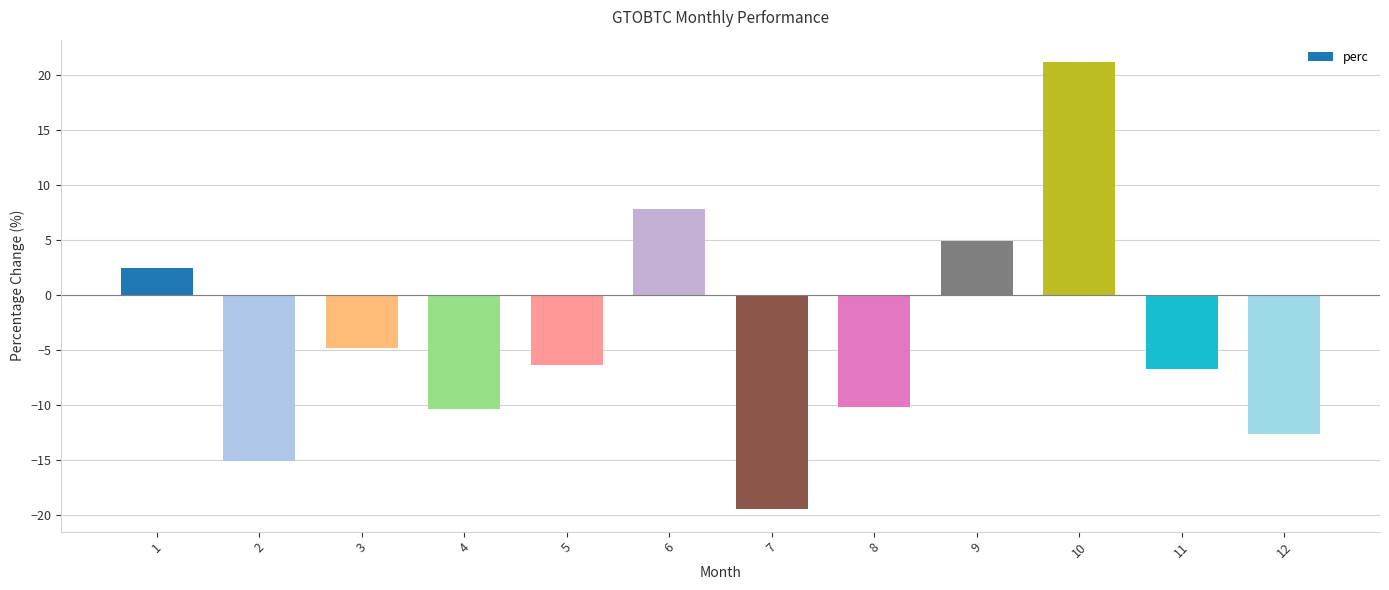

How many positive values are there?

4